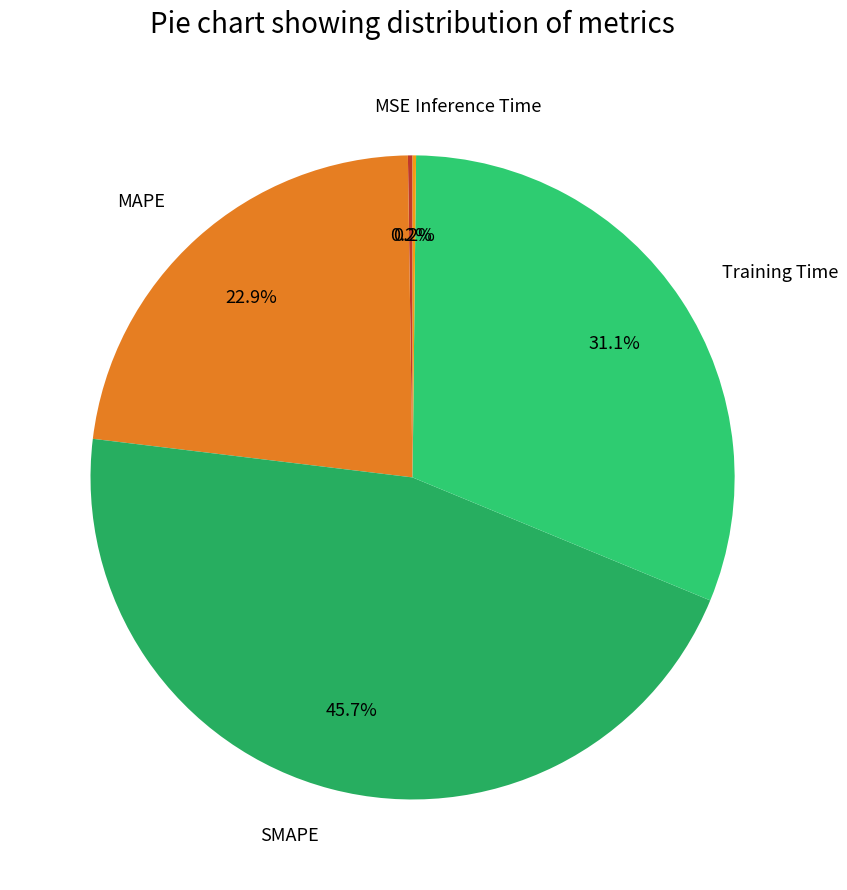

Does MAPE account for over 50% of the chart?

No